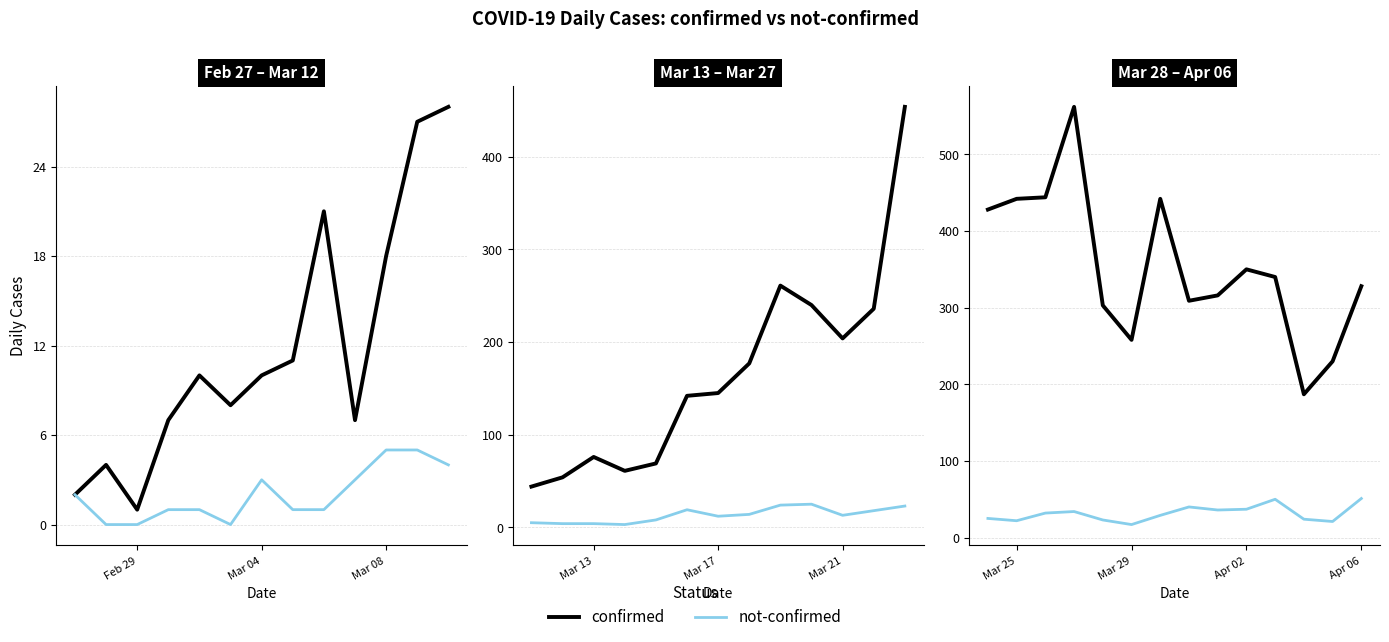

What are all the series names shown in the legend?

confirmed, not-confirmed